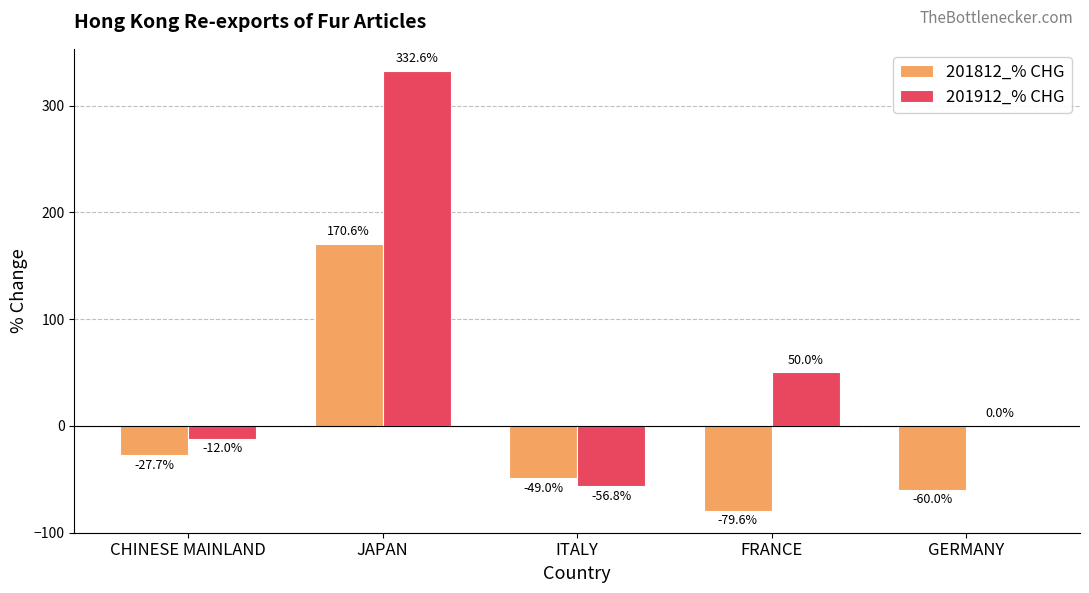

How many positive values does the 201812_% CHG series have?

1